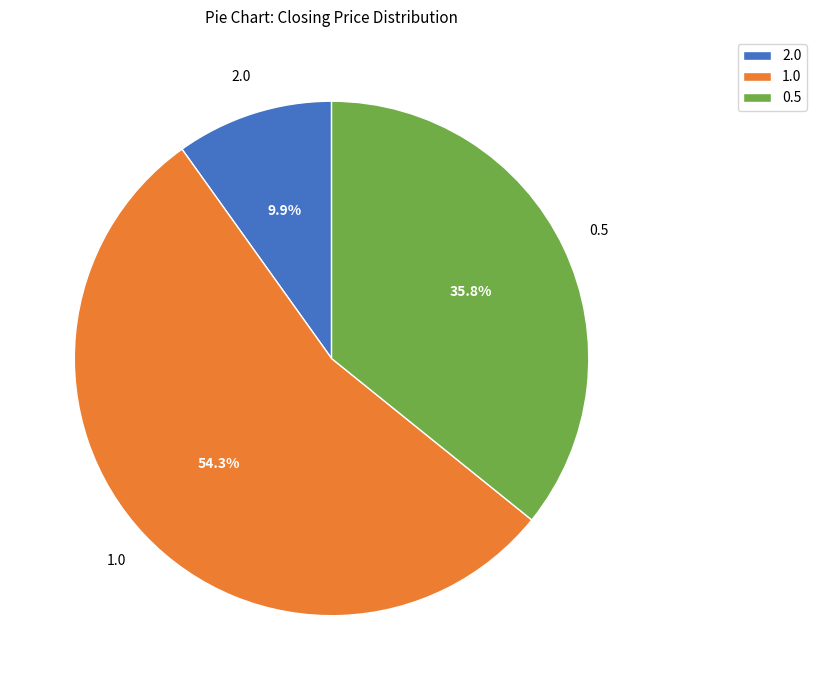

Which has a higher value, 2.0 or 1.0?

1.0